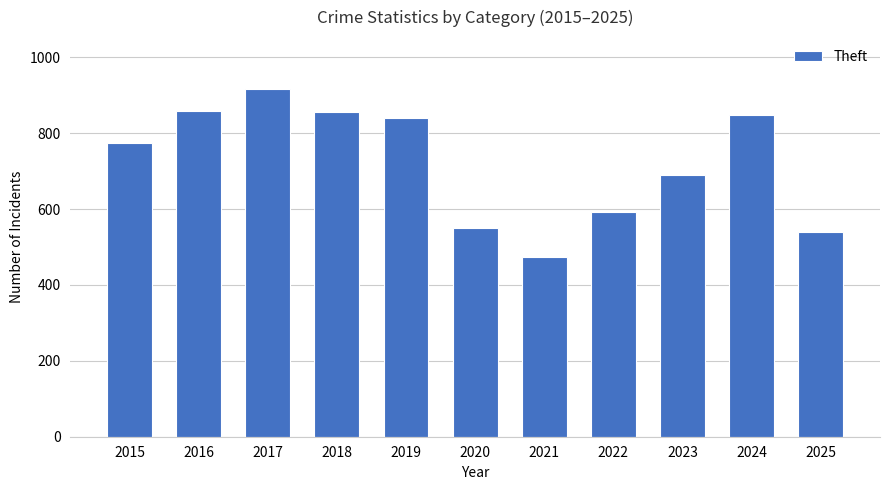

Are the bars grouped side by side (vs. stacked)?

No